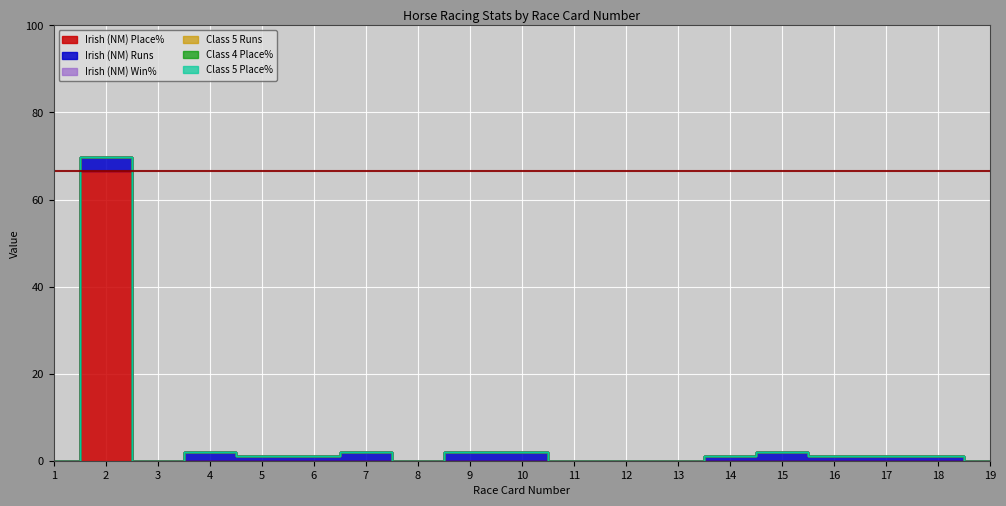

At 16, list the series in order from largest to smallest.

Irish (NM) Runs, Irish (NM) Place%, Irish (NM) Win%, Class 5 Runs, Class 4 Place%, Class 5 Place%